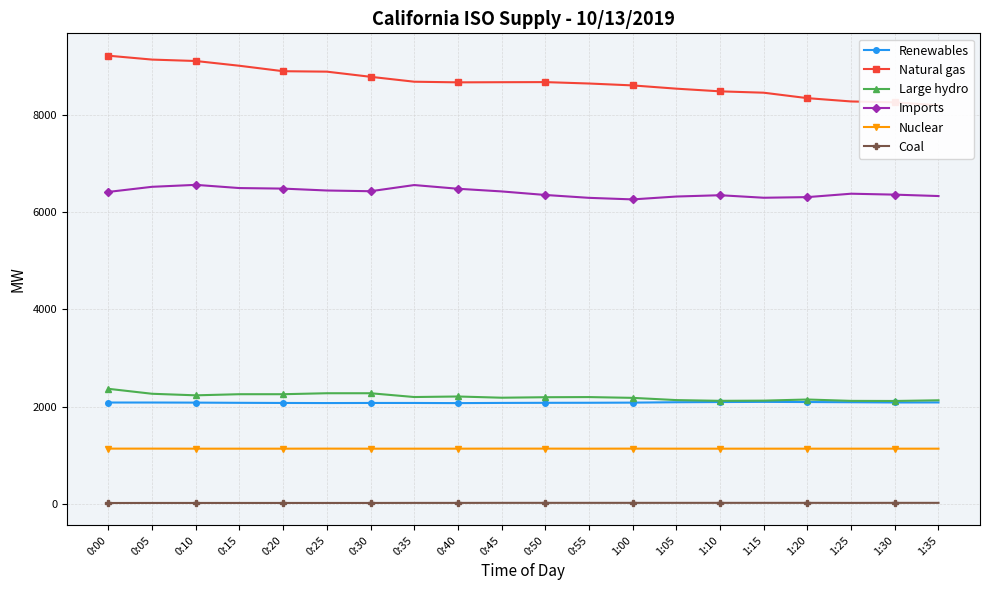

Does the chart have visible grid lines?

Yes